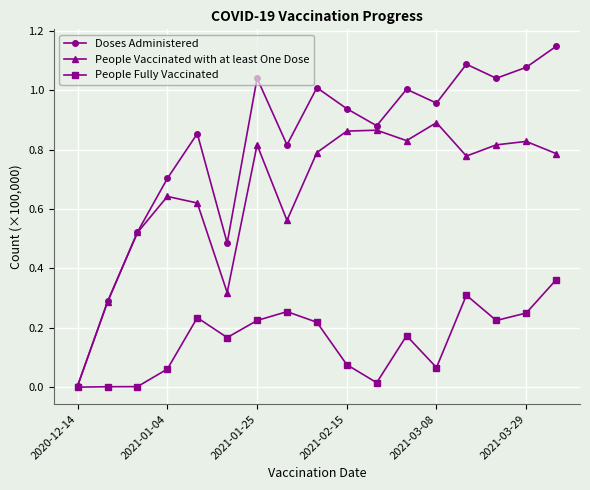

Which series has the largest range (max minus min)?

Doses Administered